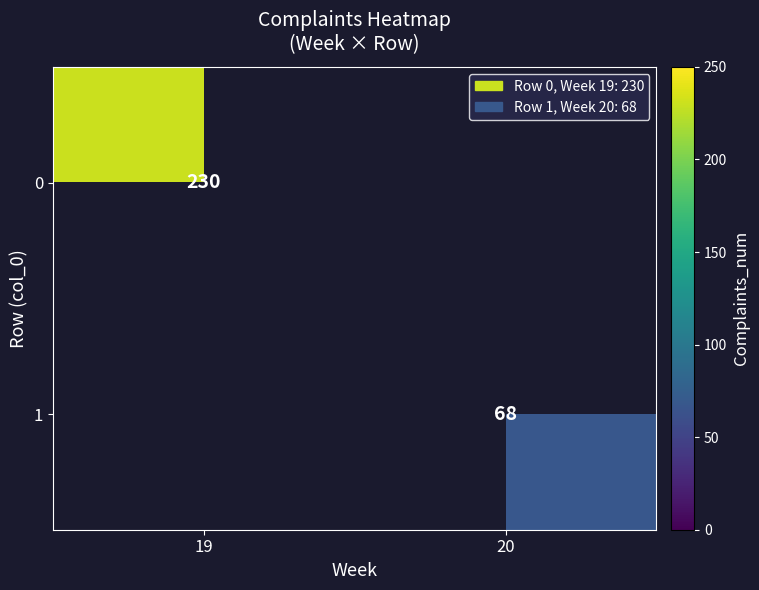

True or false: 1 has a value of 36.7 at 20.

False